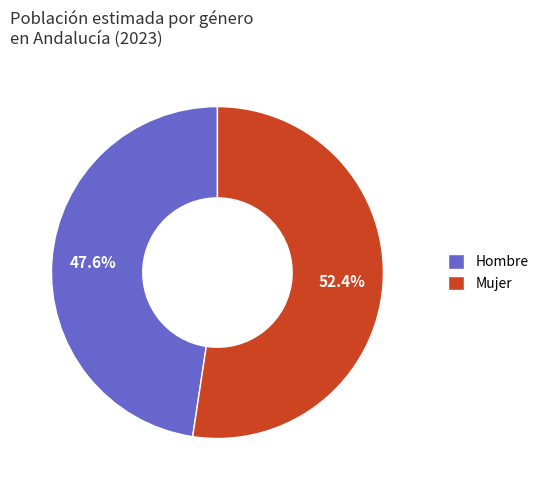

Which has a higher value, Mujer or Hombre?

Mujer